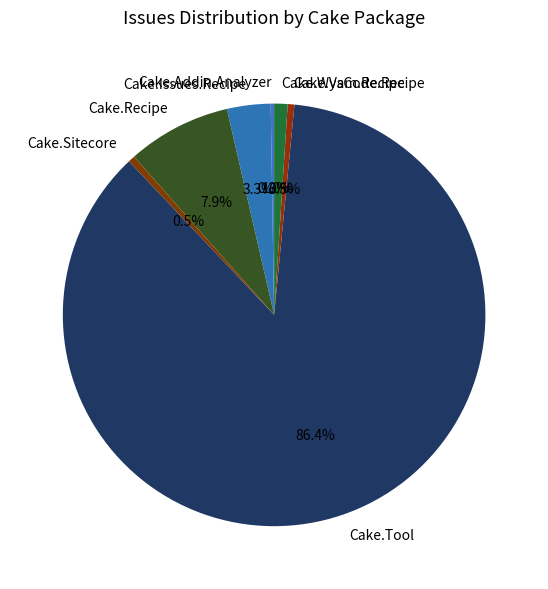

Which has a higher value, Cake.Issues.Recipe or Cake.Recipe?

Cake.Recipe